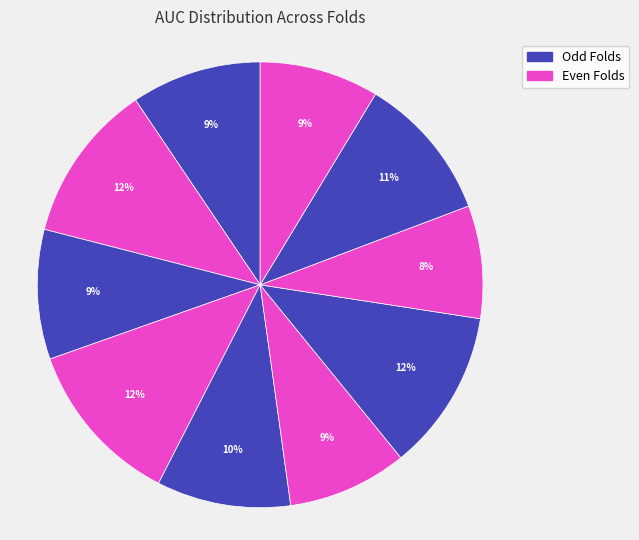

How many slices are in this pie chart?

10